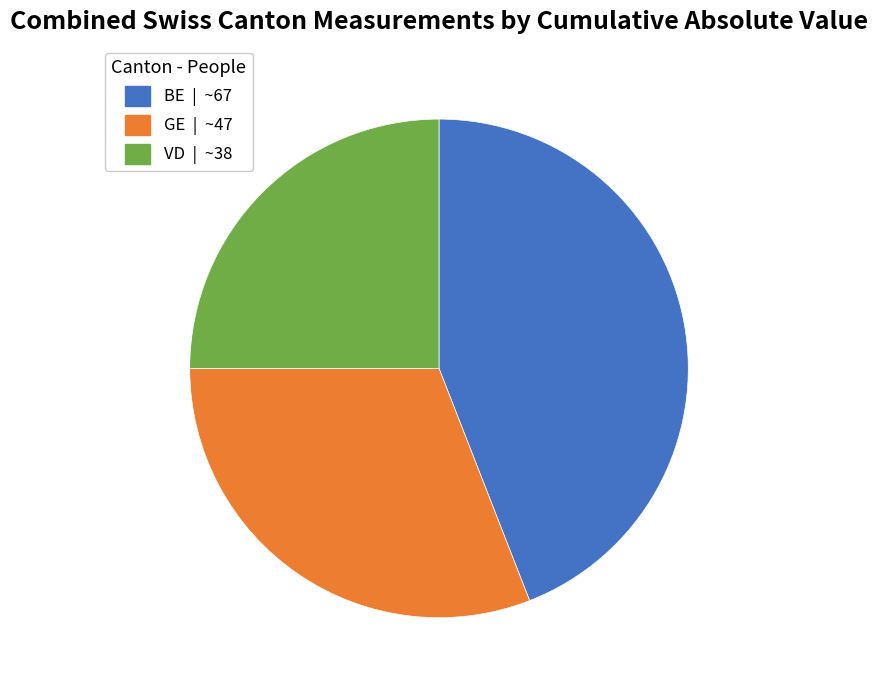

Is there a majority slice in this chart?

No